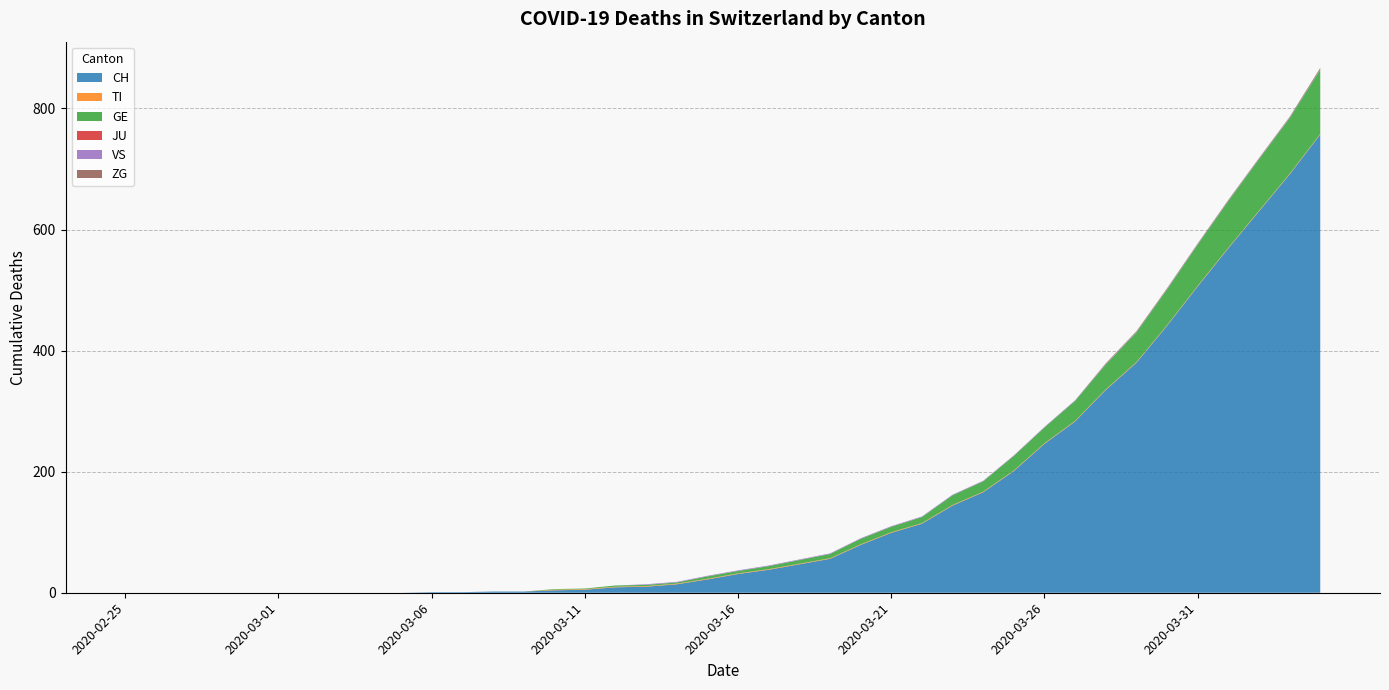

Reading left to right, what are all the values shown in this chart?

CH: 2020-02-25=0	2020-02-26=0	2020-02-27=0	2020-02-28=0	2020-02-29=0	2020-03-01=0	2020-03-02=0	2020-03-03=0	2020-03-04=0	2020-03-05=0	2020-03-06=1	2020-03-07=1	2020-03-08=2	2020-03-09=2	2020-03-10=4	2020-03-11=5	2020-03-12=9	2020-03-13=10	2020-03-14=14	2020-03-15=22	2020-03-16=31	2020-03-17=38	2020-03-18=47	2020-03-19=56	2020-03-20=79	2020-03-21=99	2020-03-22=114	2020-03-23=144	2020-03-24=166	2020-03-25=201	2020-03-26=246	2020-03-27=283	2020-03-28=335	2020-03-29=380	2020-03-30=441	2020-03-31=506	2020-04-01=569	2020-04-02=630	2020-04-03=691	2020-04-04=757
TI: 2020-02-25=0	2020-02-26=0	2020-02-27=0	2020-02-28=0	2020-02-29=0	2020-03-01=0	2020-03-02=0	2020-03-03=0	2020-03-04=0	2020-03-05=0	2020-03-06=0	2020-03-07=0	2020-03-08=0	2020-03-09=0	2020-03-10=1	2020-03-11=1	2020-03-12=1	2020-03-13=1	2020-03-14=1	2020-03-15=1	2020-03-16=1	2020-03-17=1	2020-03-18=1	2020-03-19=1	2020-03-20=1	2020-03-21=1	2020-03-22=1	2020-03-23=1	2020-03-24=1	2020-03-25=1	2020-03-26=1	2020-03-27=1	2020-03-28=1	2020-03-29=1	2020-03-30=1	2020-03-31=1	2020-04-01=1	2020-04-02=1	2020-04-03=1	2020-04-04=1
GE: 2020-02-25=0	2020-02-26=0	2020-02-27=0	2020-02-28=0	2020-02-29=0	2020-03-01=0	2020-03-02=0	2020-03-03=0	2020-03-04=0	2020-03-05=0	2020-03-06=0	2020-03-07=0	2020-03-08=0	2020-03-09=0	2020-03-10=1	2020-03-11=1	2020-03-12=2	2020-03-13=2	2020-03-14=2	2020-03-15=4	2020-03-16=4	2020-03-17=5	2020-03-18=6	2020-03-19=7	2020-03-20=9	2020-03-21=9	2020-03-22=10	2020-03-23=16	2020-03-24=17	2020-03-25=24	2020-03-26=26	2020-03-27=33	2020-03-28=41	2020-03-29=49	2020-03-30=59	2020-03-31=68	2020-04-01=77	2020-04-02=85	2020-04-03=92	2020-04-04=106
JU: 2020-02-25=0	2020-02-26=0	2020-02-27=0	2020-02-28=0	2020-02-29=0	2020-03-01=0	2020-03-02=0	2020-03-03=0	2020-03-04=0	2020-03-05=0	2020-03-06=0	2020-03-07=0	2020-03-08=0	2020-03-09=0	2020-03-10=0	2020-03-11=0	2020-03-12=0	2020-03-13=0	2020-03-14=0	2020-03-15=0	2020-03-16=0	2020-03-17=0	2020-03-18=0	2020-03-19=0	2020-03-20=0	2020-03-21=0	2020-03-22=0	2020-03-23=0	2020-03-24=0	2020-03-25=0	2020-03-26=0	2020-03-27=0	2020-03-28=0	2020-03-29=0	2020-03-30=0	2020-03-31=0	2020-04-01=0	2020-04-02=0	2020-04-03=0	2020-04-04=0
VS: 2020-02-25=0	2020-02-26=0	2020-02-27=0	2020-02-28=0	2020-02-29=0	2020-03-01=0	2020-03-02=0	2020-03-03=0	2020-03-04=0	2020-03-05=0	2020-03-06=0	2020-03-07=0	2020-03-08=0	2020-03-09=0	2020-03-10=0	2020-03-11=0	2020-03-12=0	2020-03-13=1	2020-03-14=1	2020-03-15=1	2020-03-16=1	2020-03-17=1	2020-03-18=1	2020-03-19=1	2020-03-20=1	2020-03-21=1	2020-03-22=1	2020-03-23=1	2020-03-24=1	2020-03-25=1	2020-03-26=1	2020-03-27=1	2020-03-28=1	2020-03-29=1	2020-03-30=1	2020-03-31=1	2020-04-01=1	2020-04-02=1	2020-04-03=1	2020-04-04=1
ZG: 2020-02-25=0	2020-02-26=0	2020-02-27=0	2020-02-28=0	2020-02-29=0	2020-03-01=0	2020-03-02=0	2020-03-03=0	2020-03-04=0	2020-03-05=0	2020-03-06=0	2020-03-07=0	2020-03-08=0	2020-03-09=0	2020-03-10=0	2020-03-11=0	2020-03-12=0	2020-03-13=0	2020-03-14=0	2020-03-15=0	2020-03-16=0	2020-03-17=0	2020-03-18=0	2020-03-19=0	2020-03-20=0	2020-03-21=0	2020-03-22=0	2020-03-23=0	2020-03-24=0	2020-03-25=0	2020-03-26=0	2020-03-27=0	2020-03-28=1	2020-03-29=1	2020-03-30=1	2020-03-31=1	2020-04-01=1	2020-04-02=1	2020-04-03=1	2020-04-04=2